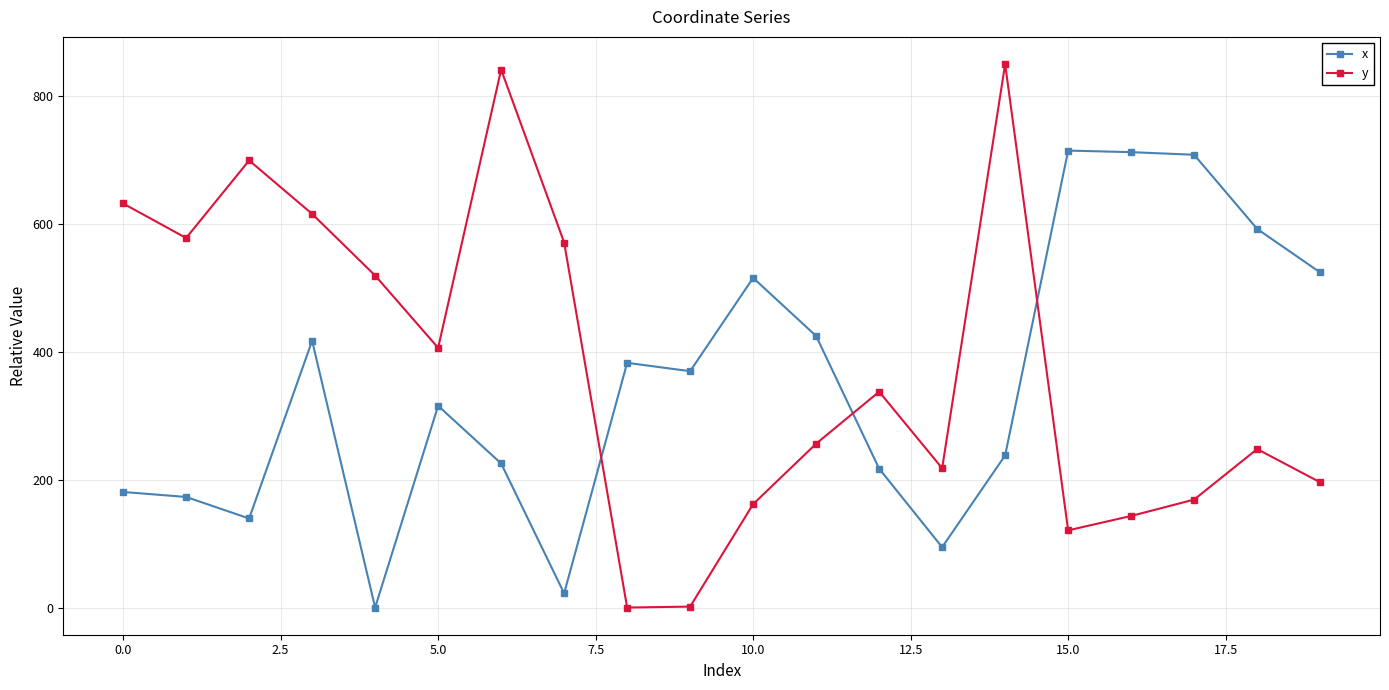

Rank the series by their maximum value, from highest to lowest.

y, x